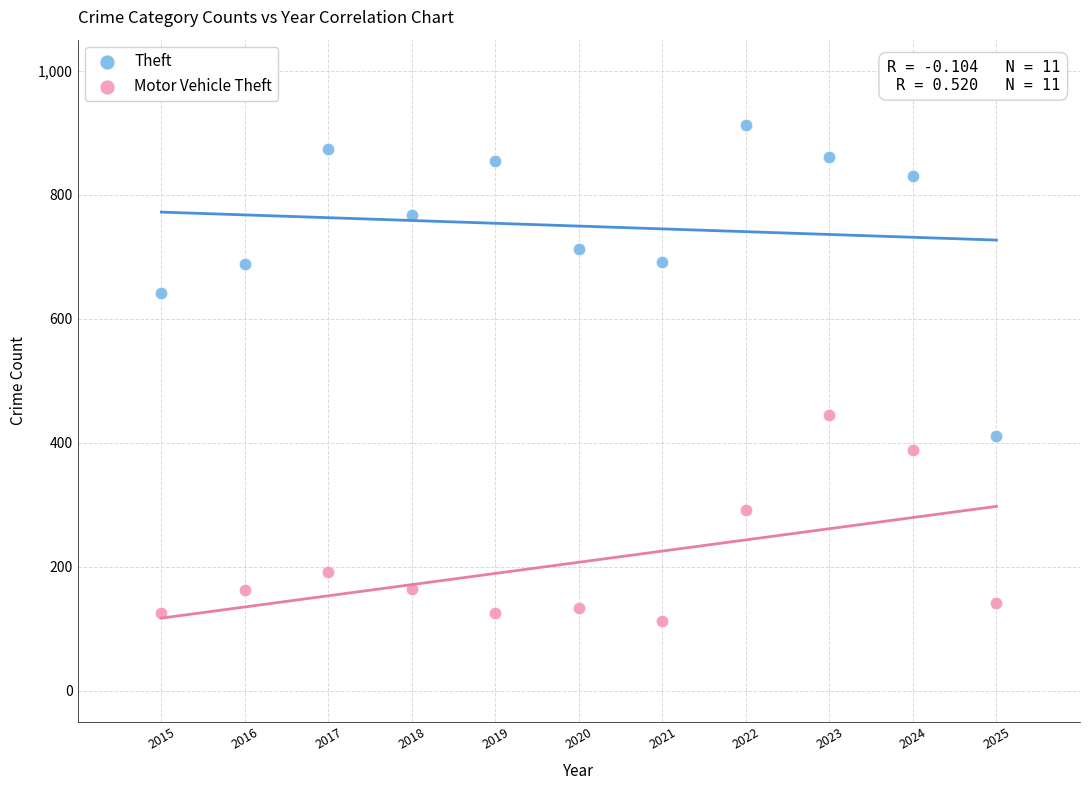

Across all data points, what is the range of X values (max minus min)?

10